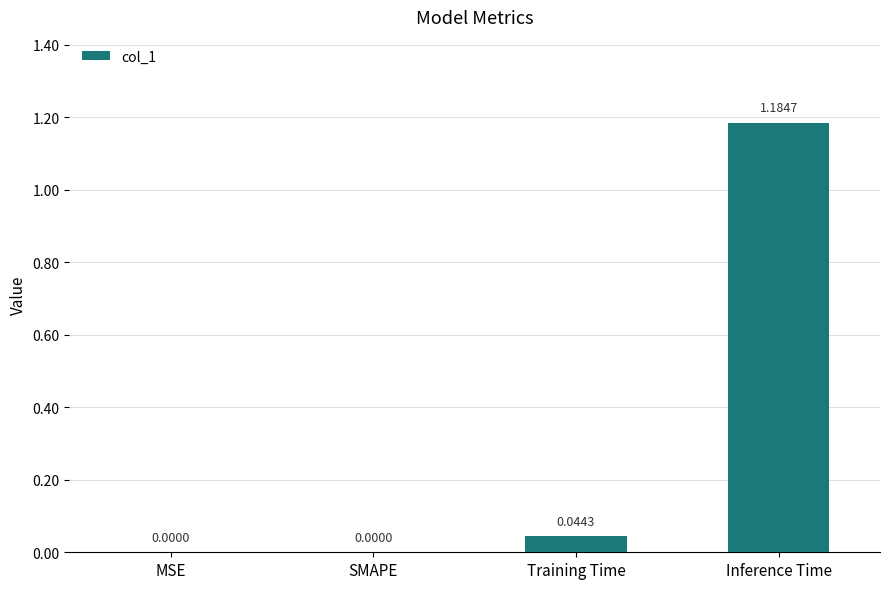

Which label corresponds to the largest value in the chart?

Inference Time